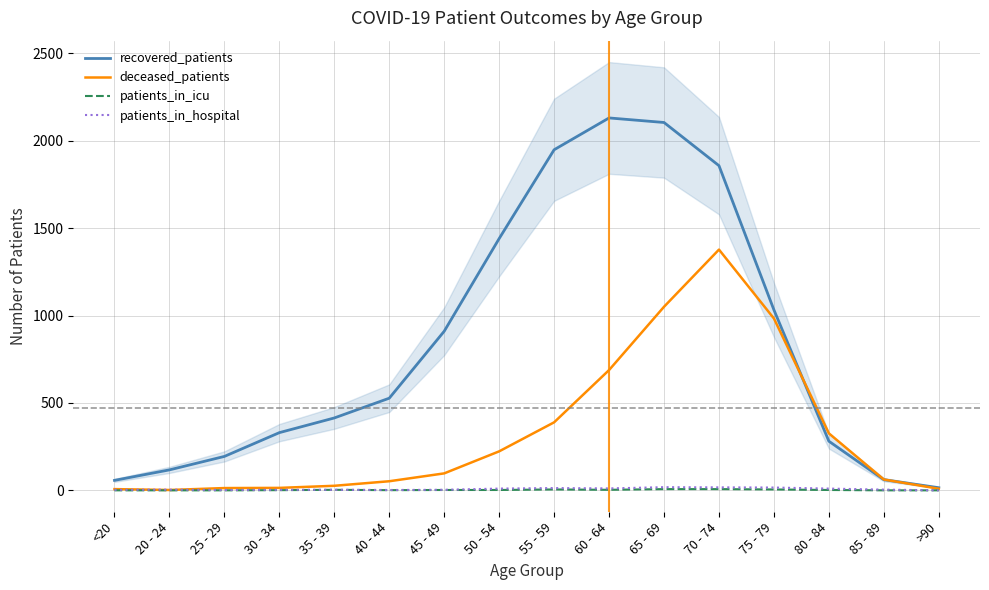

At which label does recovered_patients first exceed 527?

45 - 49